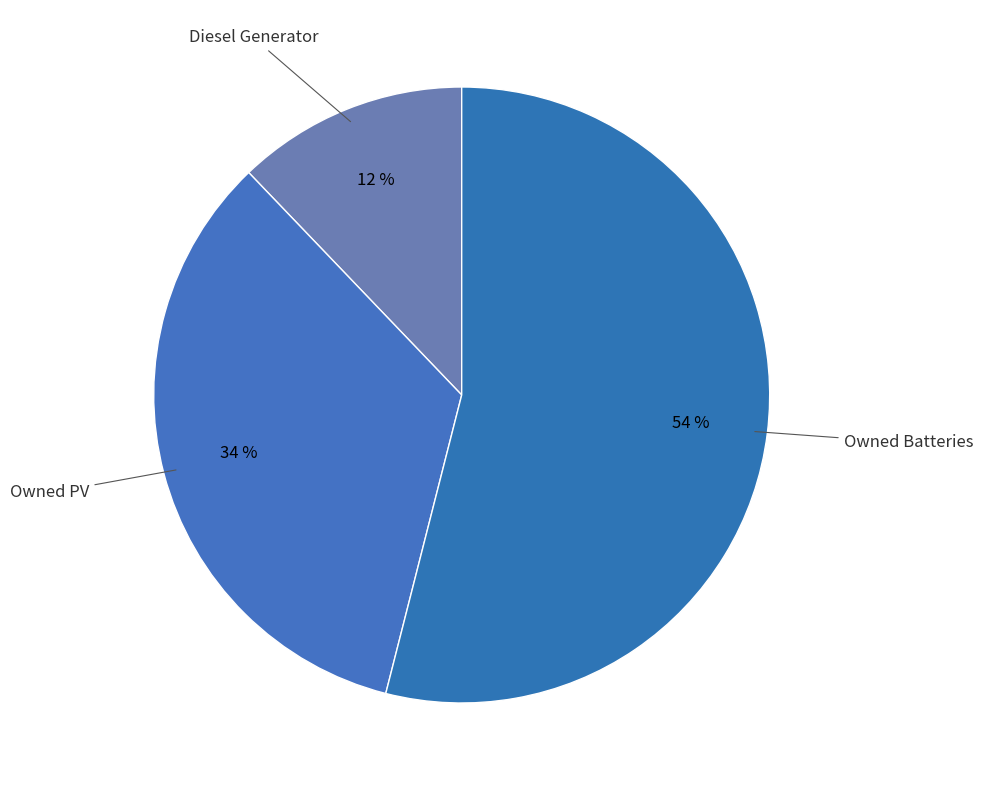

Approximately how many times larger is the value at Owned PV compared to Owned Batteries?

0.6